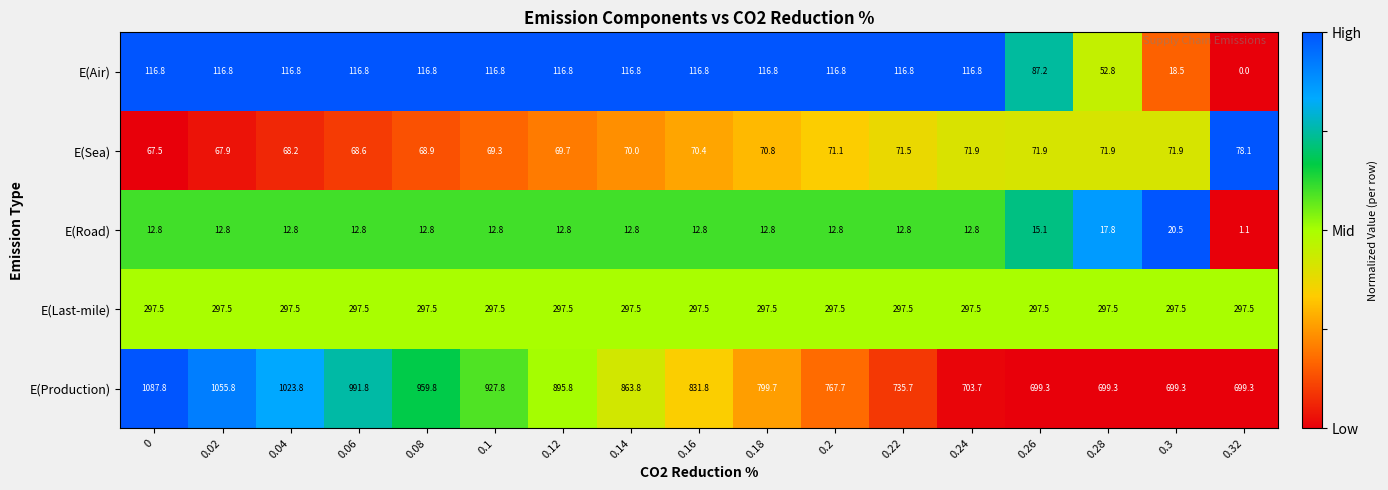

Between 0.04 and 0.2, which series saw the biggest shift?

E(Production)